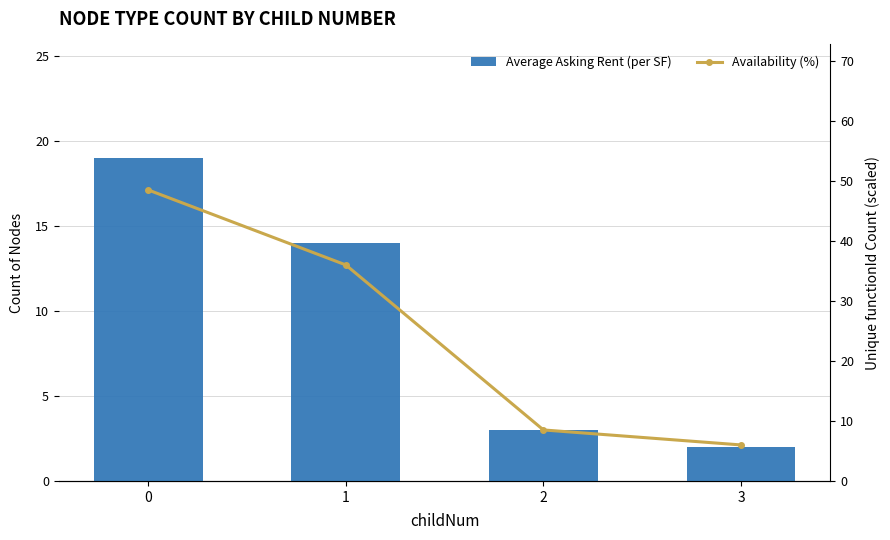

What is the approximate value of Availability (%) at 0?

48.5